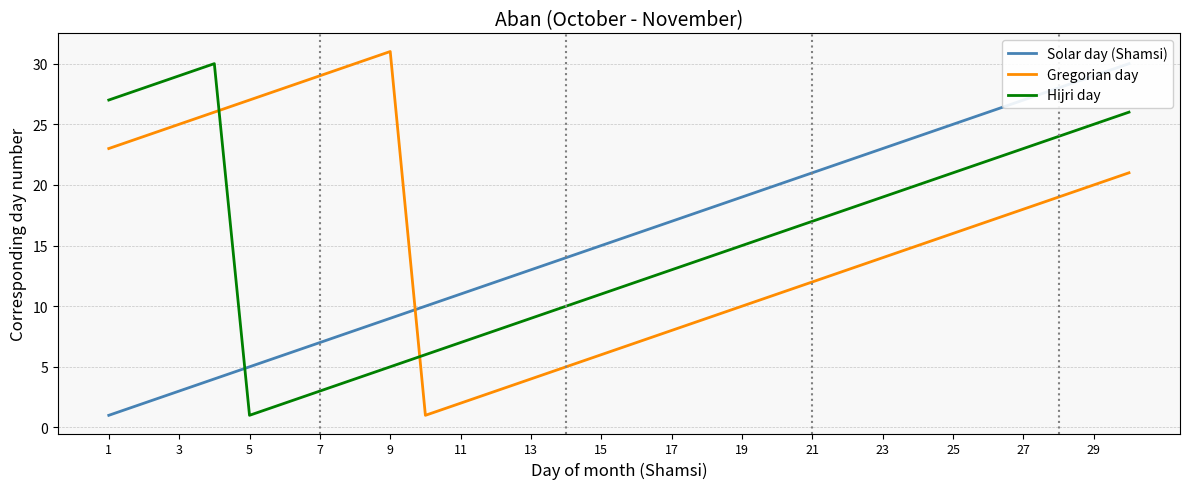

Which series has the widest spread of values?

Gregorian day